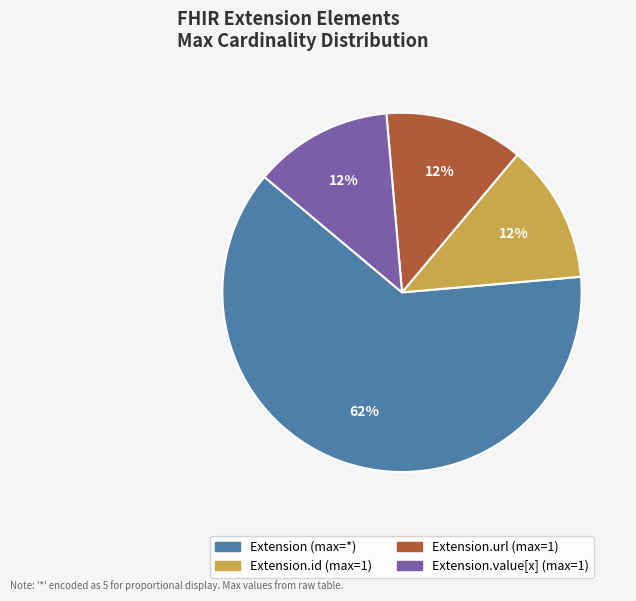

How many segments does this pie chart have?

4